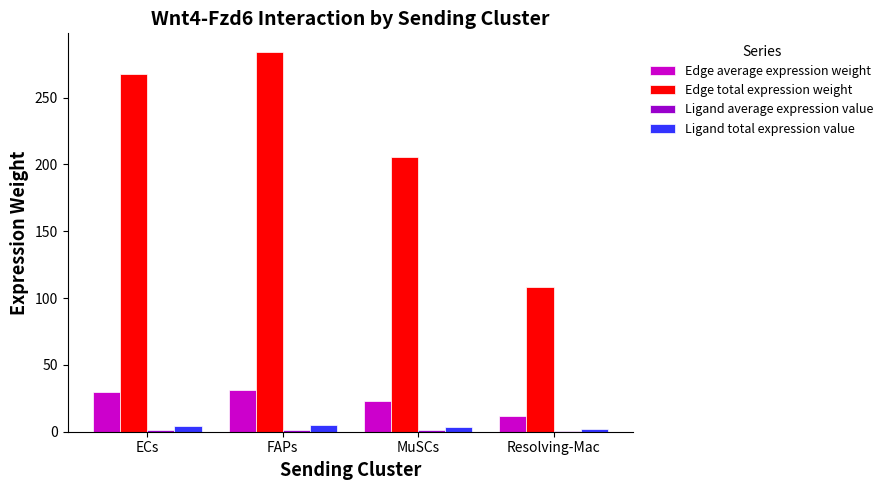

The value of Edge total expression weight at MuSCs is 46.9. True or false?

False